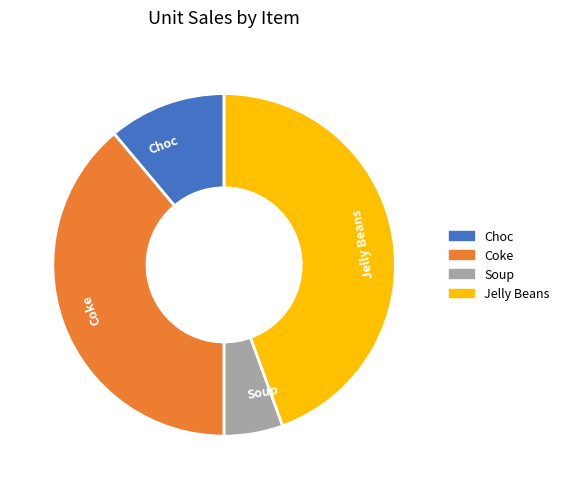

The Coke slice represents 39% of the pie. True or false?

True